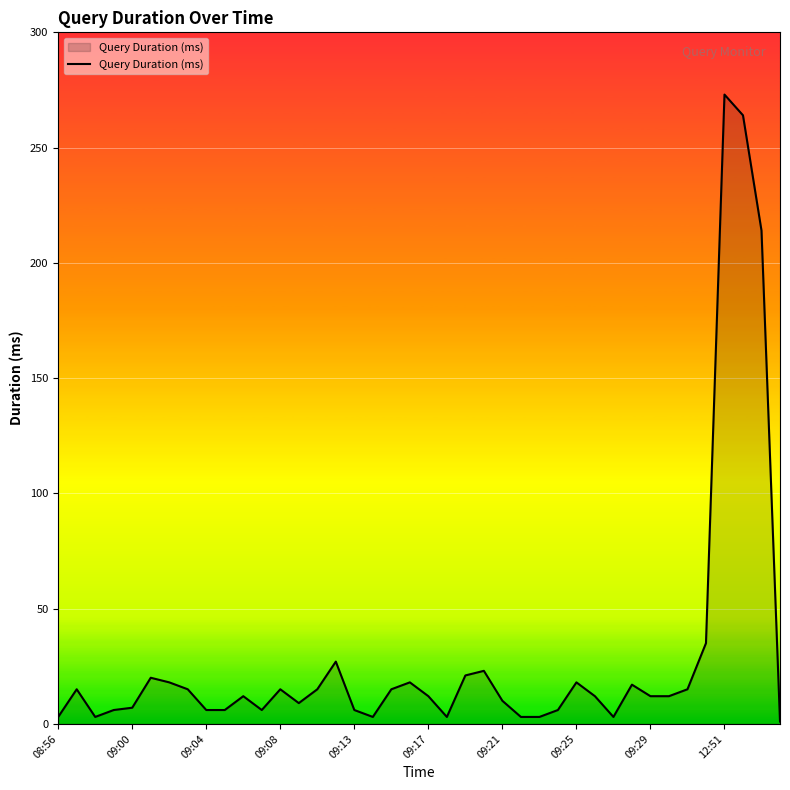

What is the maximum value shown in the chart?

273